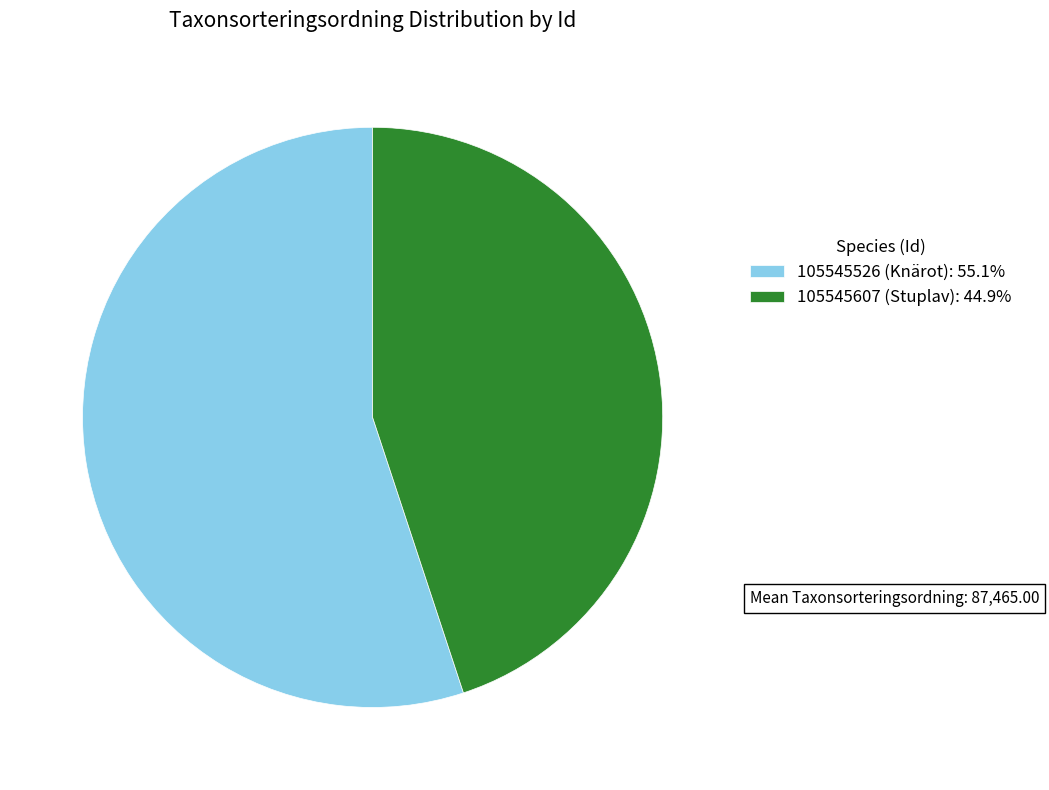

What is the ratio of the value at 105545526 (Knärot) to the value at 105545607 (Stuplav)?

1.2